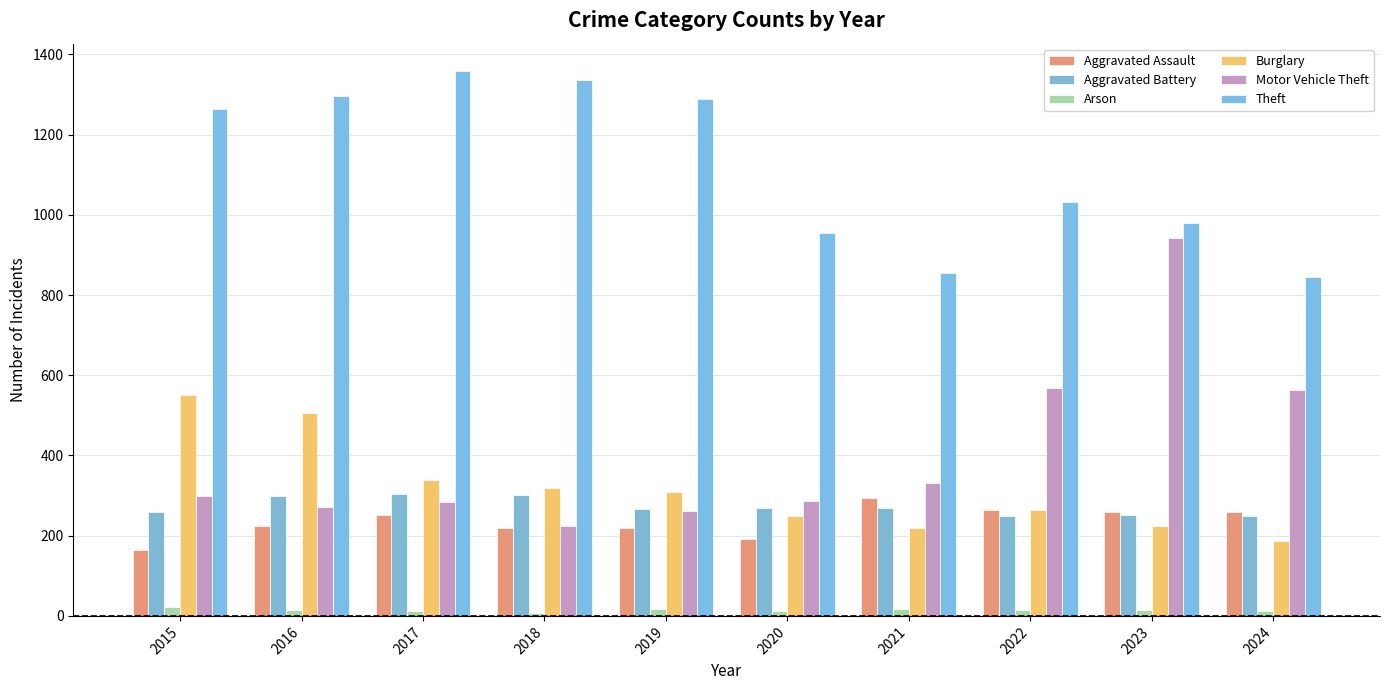

Which series has the widest spread of values?

Motor Vehicle Theft